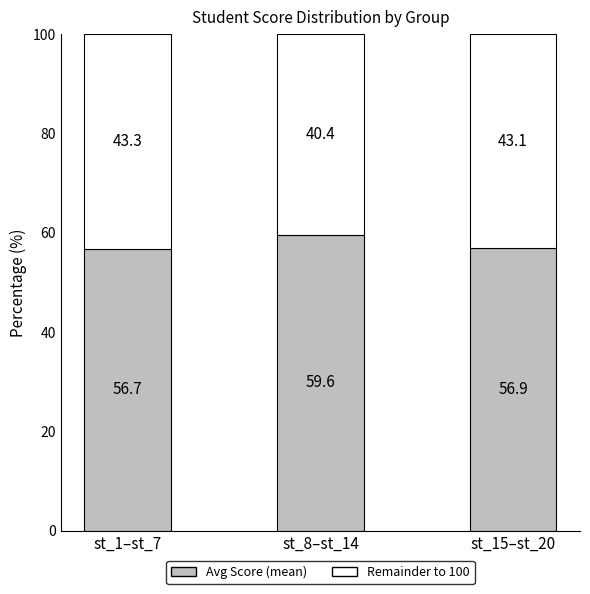

Rank the categories by Avg Score (mean) value from lowest to highest.

st_1–st_7, st_15–st_20, st_8–st_14